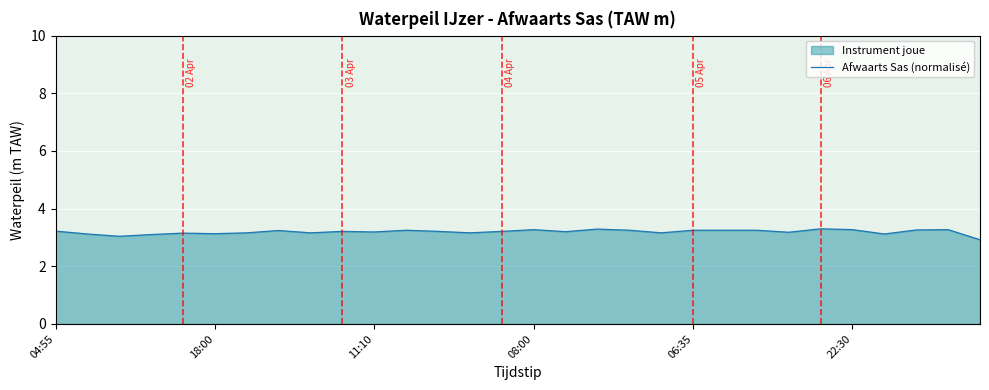

Which has a higher value, 12 or 19?

12